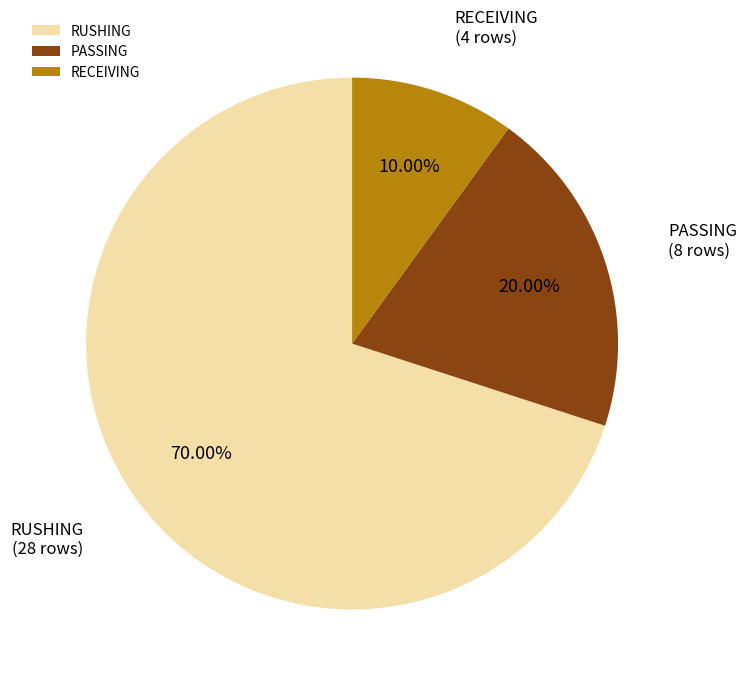

How many segments does this pie chart have?

3